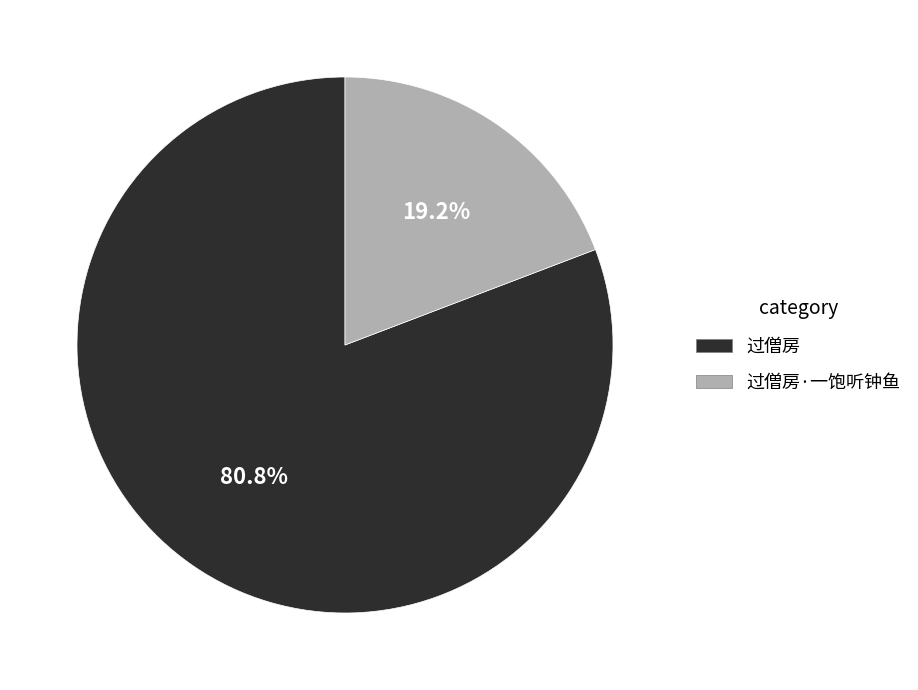

Between 过僧房 and 过僧房·一饱听钟鱼, which is larger?

过僧房